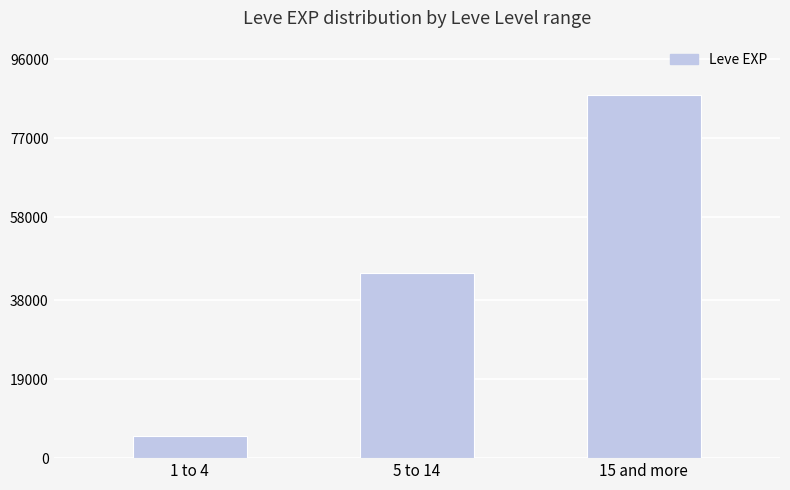

Reading right to left, extract all data points from this chart.

87350	44450	5310